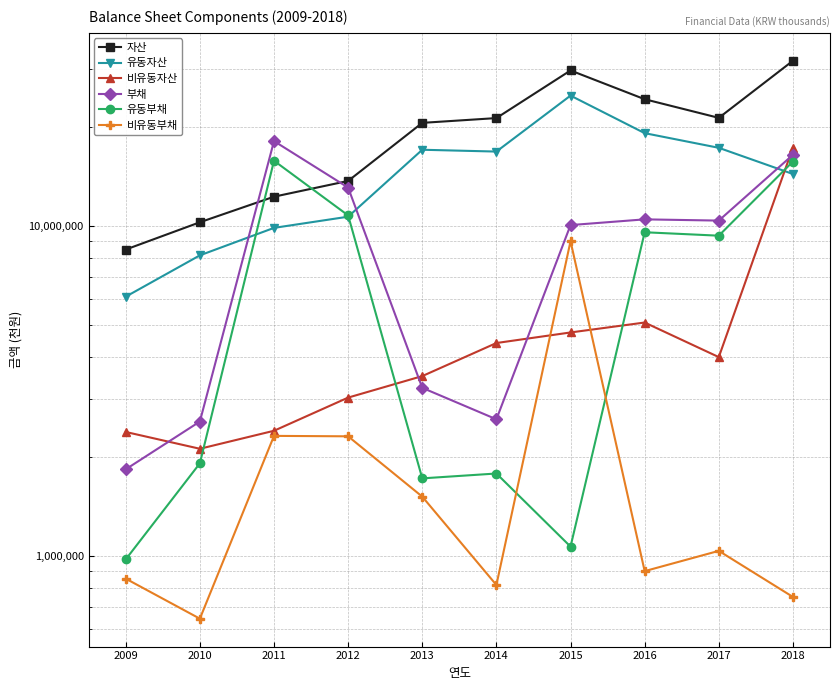

How many data points in 유동부채 are above 9351573?

4